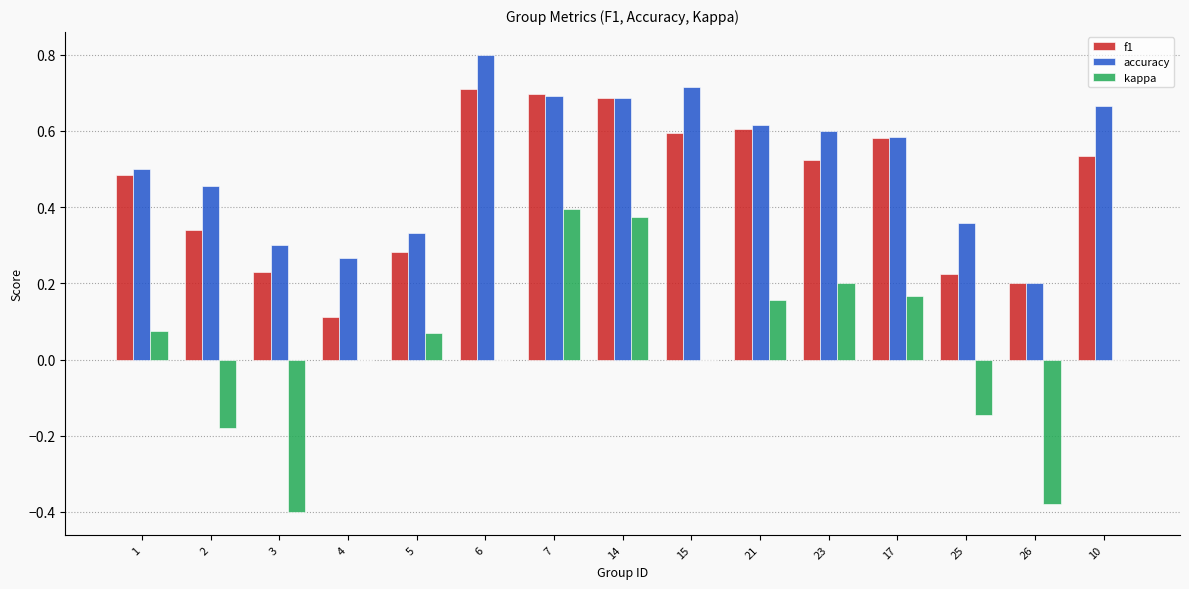

The value of kappa at 10 is -0.5. True or false?

False